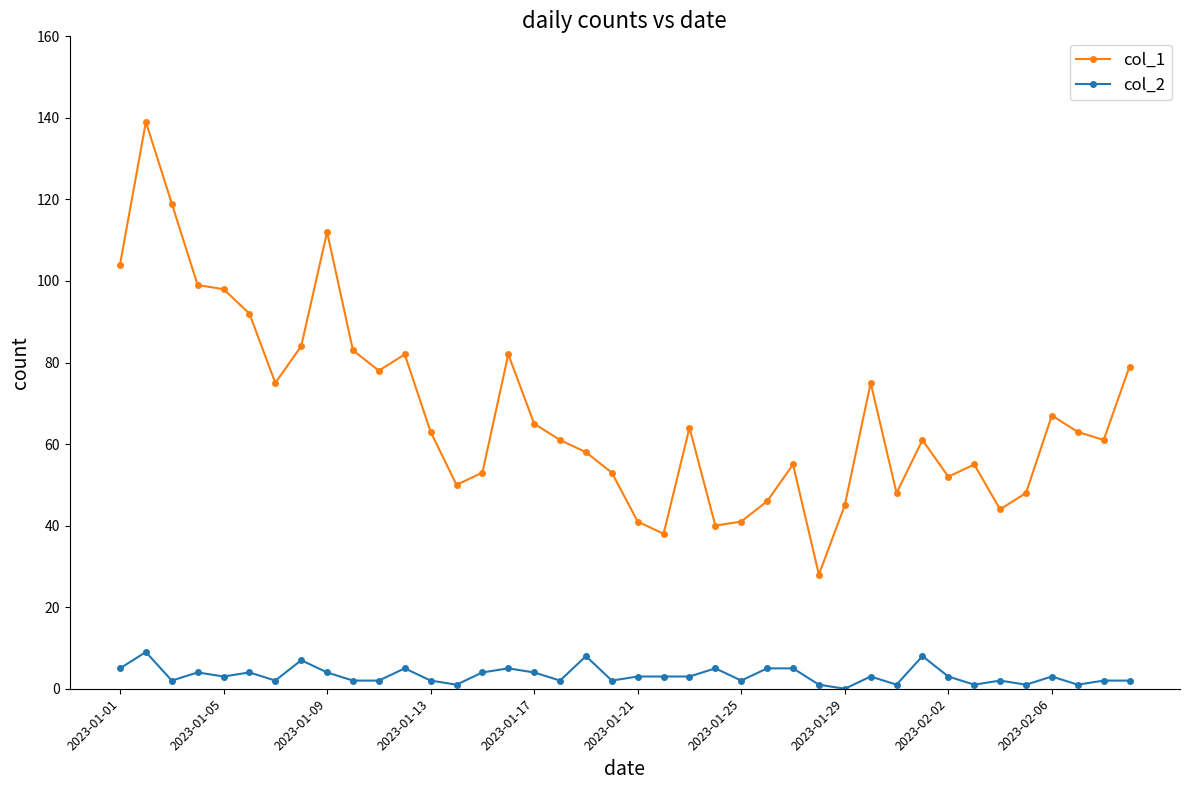

Which series has the largest total across all categories?

col_1